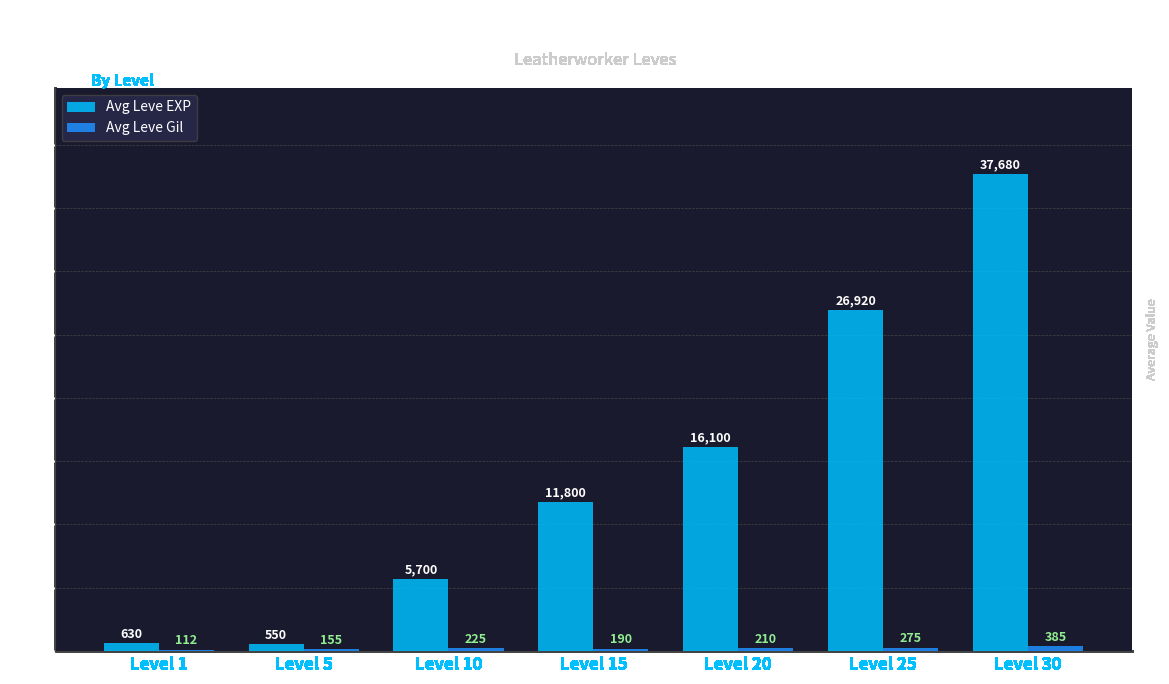

How many groups of bars are there?

7